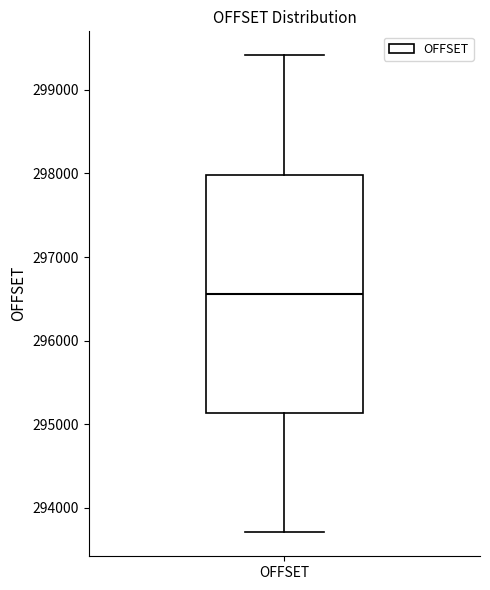

Transcribe this box plot: give where the median line is, the range the box spans, and where the two whiskers end, as read against the y-axis. The values are not printed on the chart, so give them approximately, as read against the axis.

median 296600, box 295100 to 298000, whiskers 293700 to 299400